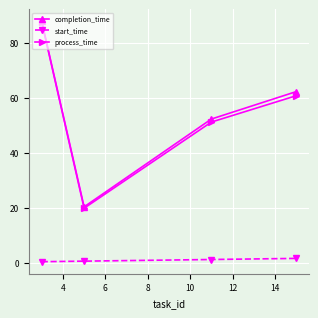

How many interior local valleys does the process_time series have?

1